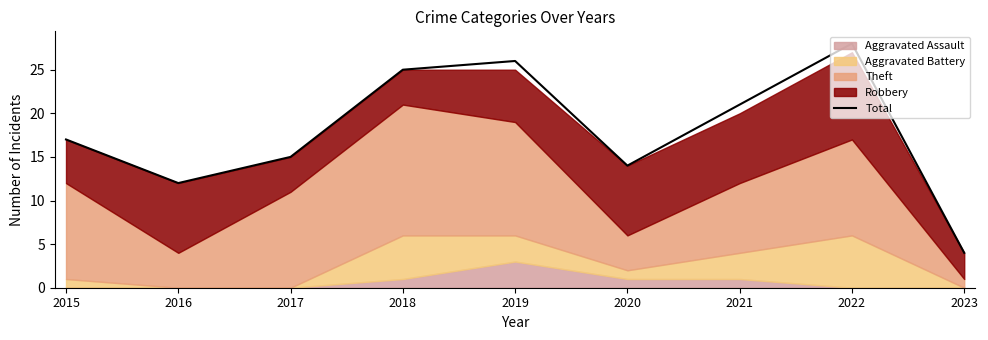

What is the difference between the values at 2018 and 2020?

11